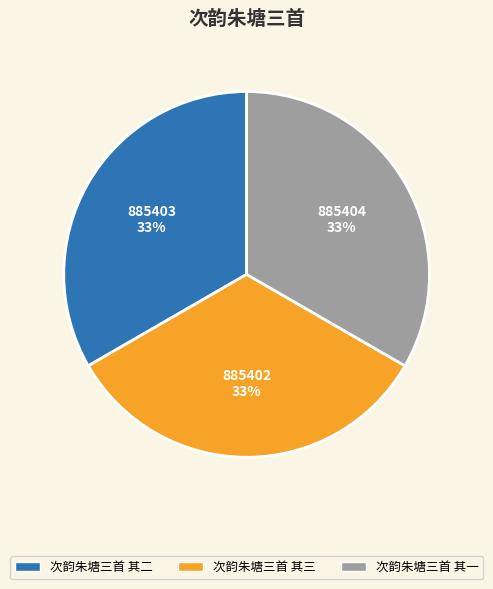

What percentage is the 次韵朱塘三首 其三 slice, to the nearest percent?

33%